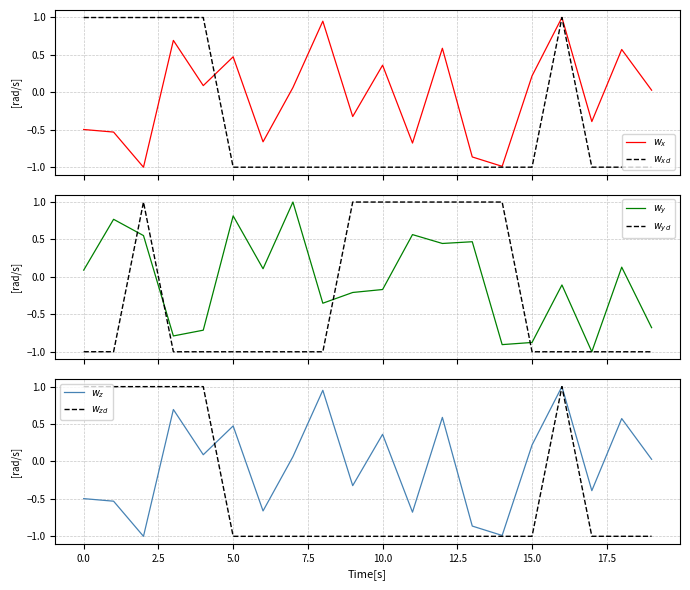

How many data points in $w_{yd}$ are less than 0?

13